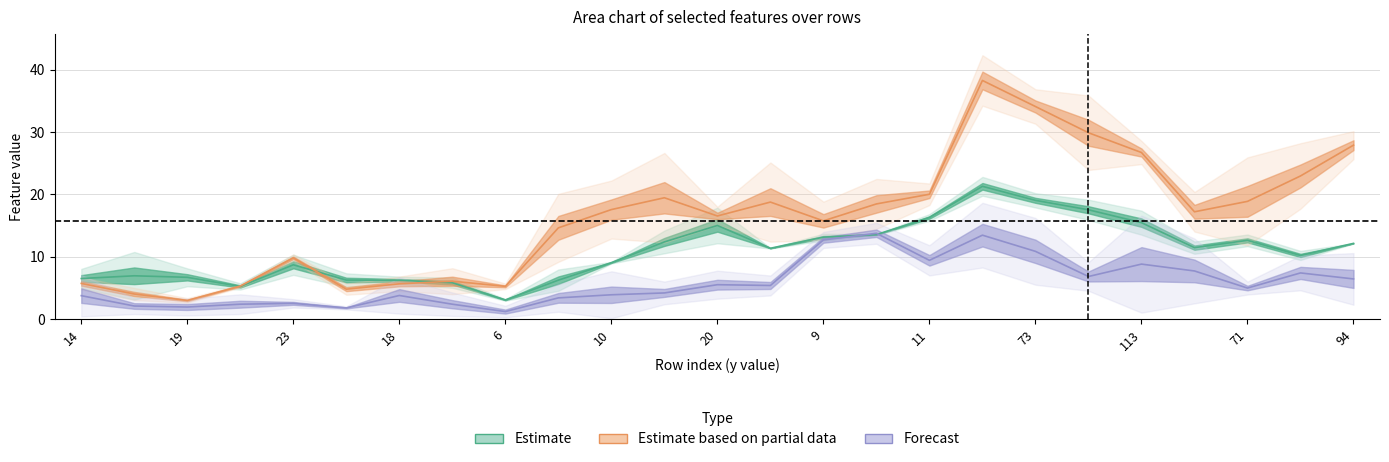

In Estimate based on partial data, how many points are lower than both neighbors (excluding endpoints)?

6